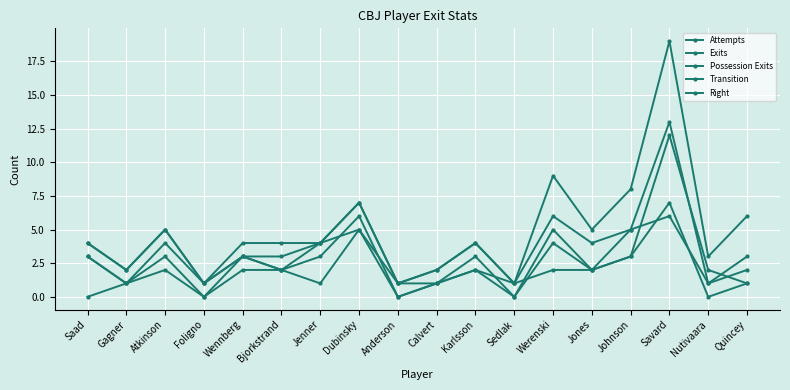

Reading left to right, list all the values displayed in this chart.

Attempts: Saad=4	Gagner=2	Atkinson=5	Foligno=1	Wennberg=4	Bjorkstrand=4	Jenner=4	Dubinsky=7	Anderson=1	Calvert=2	Karlsson=4	Sedlak=1	Werenski=9	Jones=5	Johnson=8	Savard=19	Nutivaara=3	Quincey=6
Exits: Saad=4	Gagner=2	Atkinson=5	Foligno=1	Wennberg=3	Bjorkstrand=3	Jenner=4	Dubinsky=7	Anderson=1	Calvert=2	Karlsson=4	Sedlak=1	Werenski=6	Jones=4	Johnson=5	Savard=13	Nutivaara=1	Quincey=3
Possession Exits: Saad=3	Gagner=1	Atkinson=2	Foligno=0	Wennberg=2	Bjorkstrand=2	Jenner=4	Dubinsky=5	Anderson=0	Calvert=1	Karlsson=2	Sedlak=1	Werenski=2	Jones=2	Johnson=3	Savard=7	Nutivaara=0	Quincey=1
Transition: Saad=3	Gagner=1	Atkinson=3	Foligno=0	Wennberg=3	Bjorkstrand=2	Jenner=3	Dubinsky=6	Anderson=0	Calvert=1	Karlsson=3	Sedlak=0	Werenski=4	Jones=2	Johnson=5	Savard=6	Nutivaara=1	Quincey=2
Right: Saad=0	Gagner=1	Atkinson=4	Foligno=1	Wennberg=3	Bjorkstrand=2	Jenner=1	Dubinsky=5	Anderson=1	Calvert=1	Karlsson=2	Sedlak=0	Werenski=5	Jones=2	Johnson=3	Savard=12	Nutivaara=2	Quincey=1